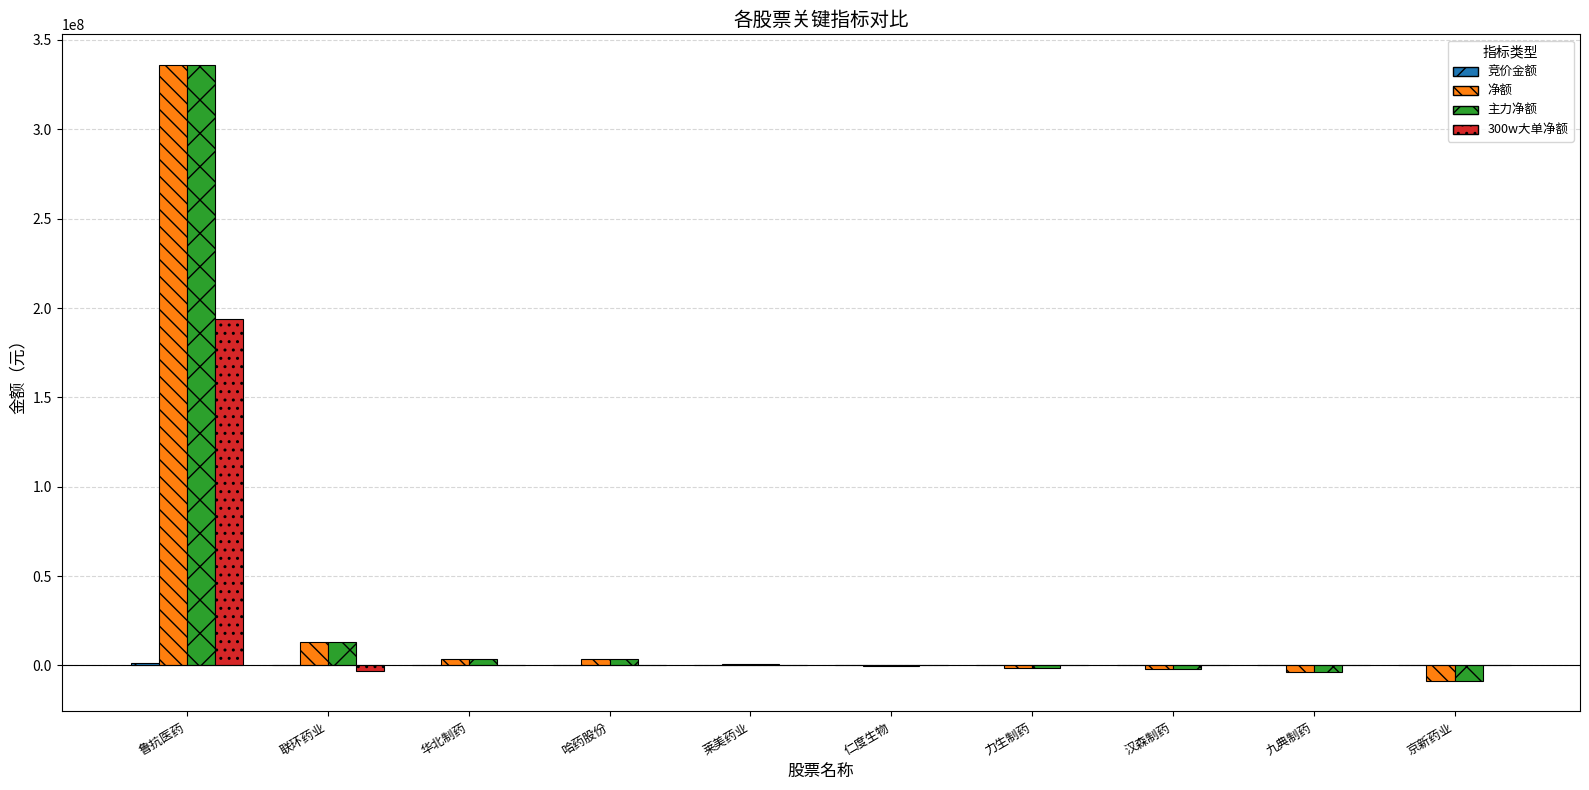

Does the chart contain stacked bars?

No